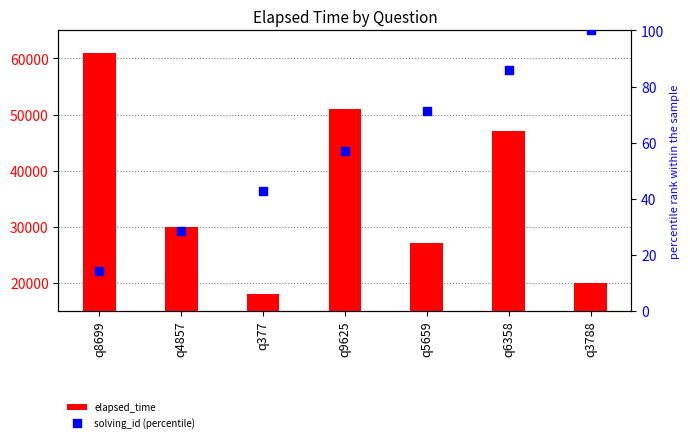

Is the value of solving_id (percentile) at q9625 greater than the value of elapsed_time at q6358?

No